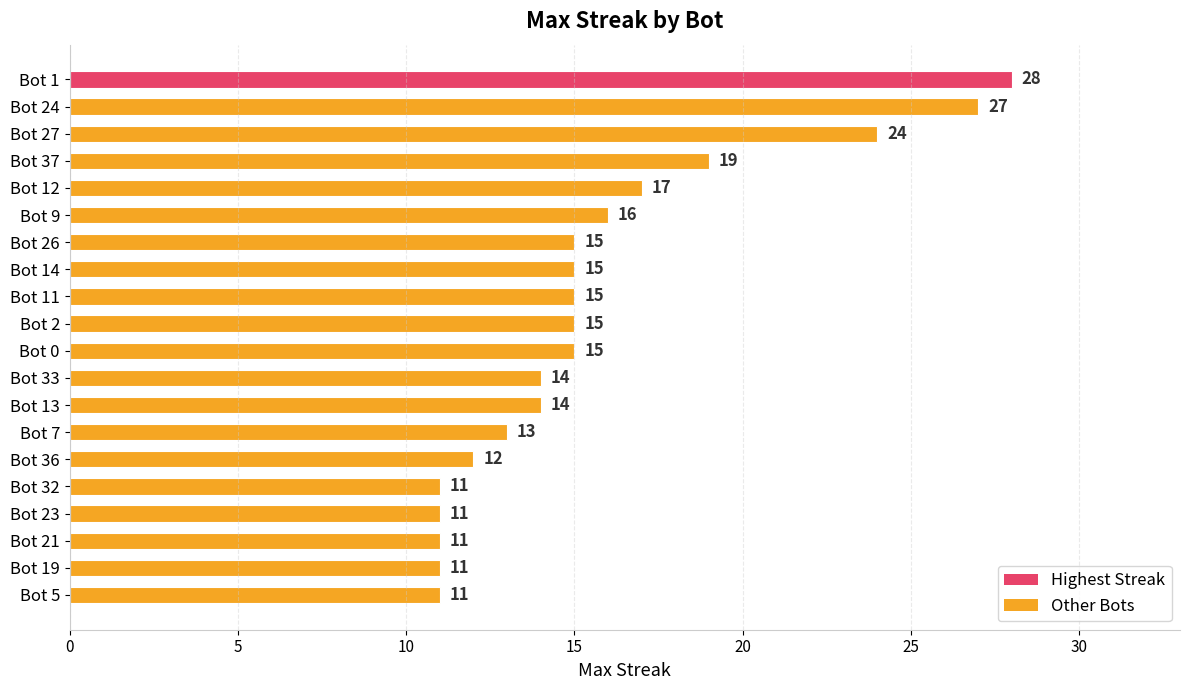

What is the sum of all values?

314